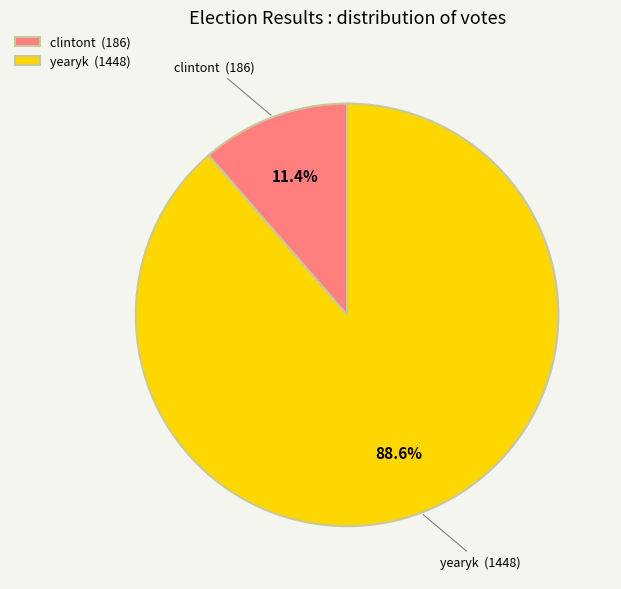

Between yearyk (1448) and clintont (186), which is larger?

yearyk (1448)